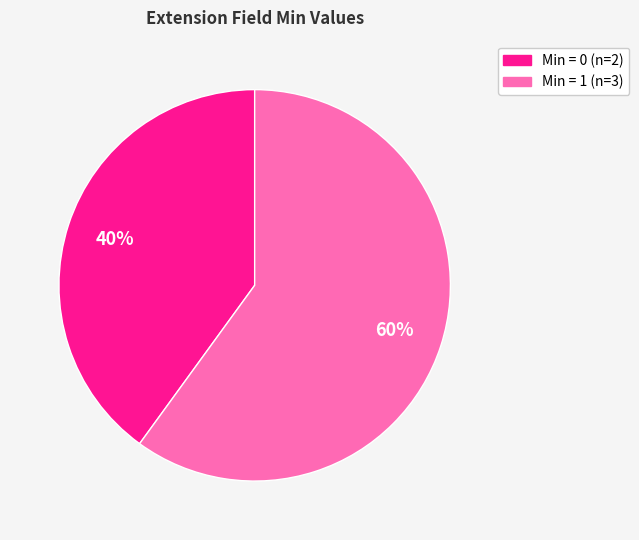

Is there any slice that represents more than half of the pie?

Yes